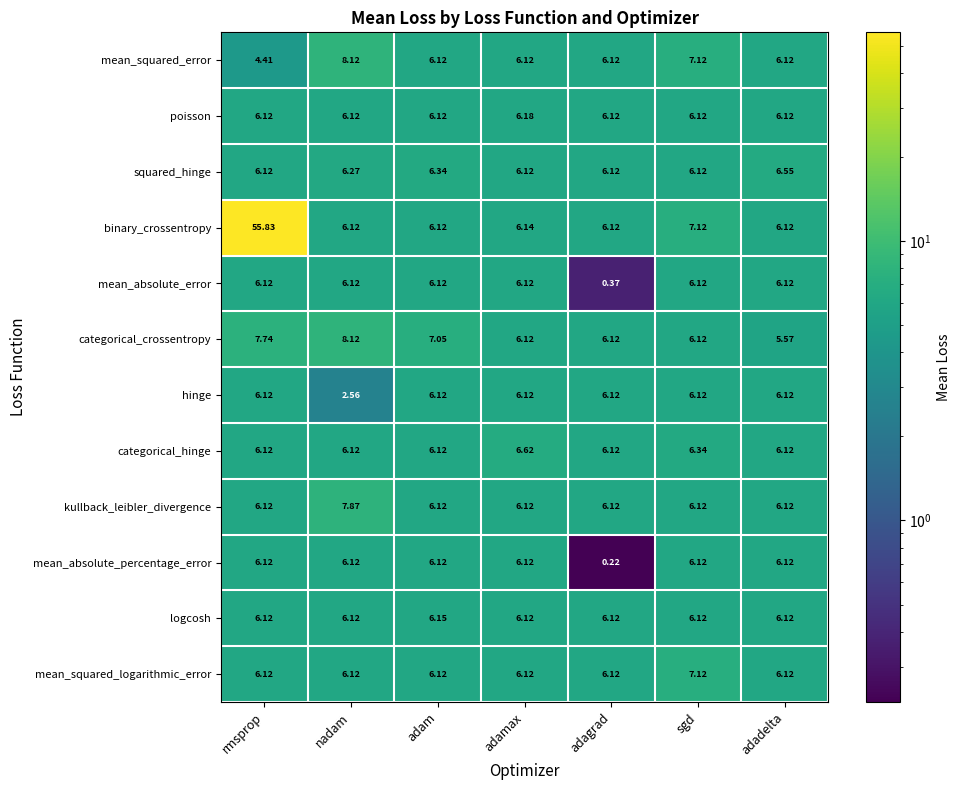

Which series has the largest range (max minus min)?

binary_crossentropy